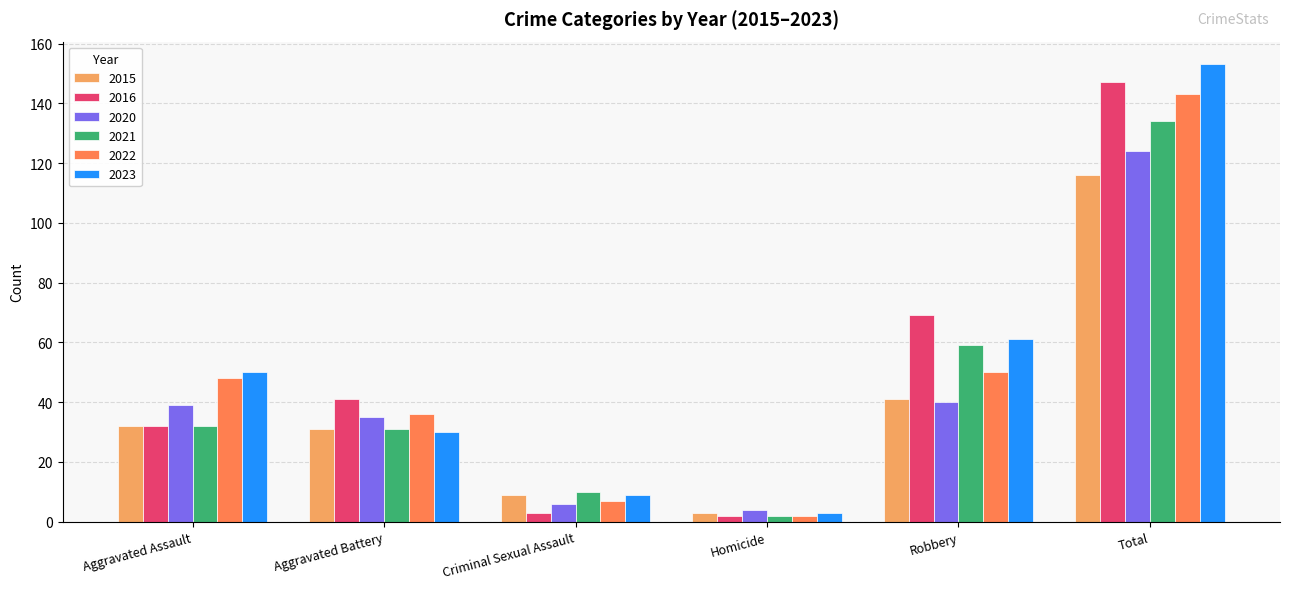

At which label does 2022 reach its peak?

Total